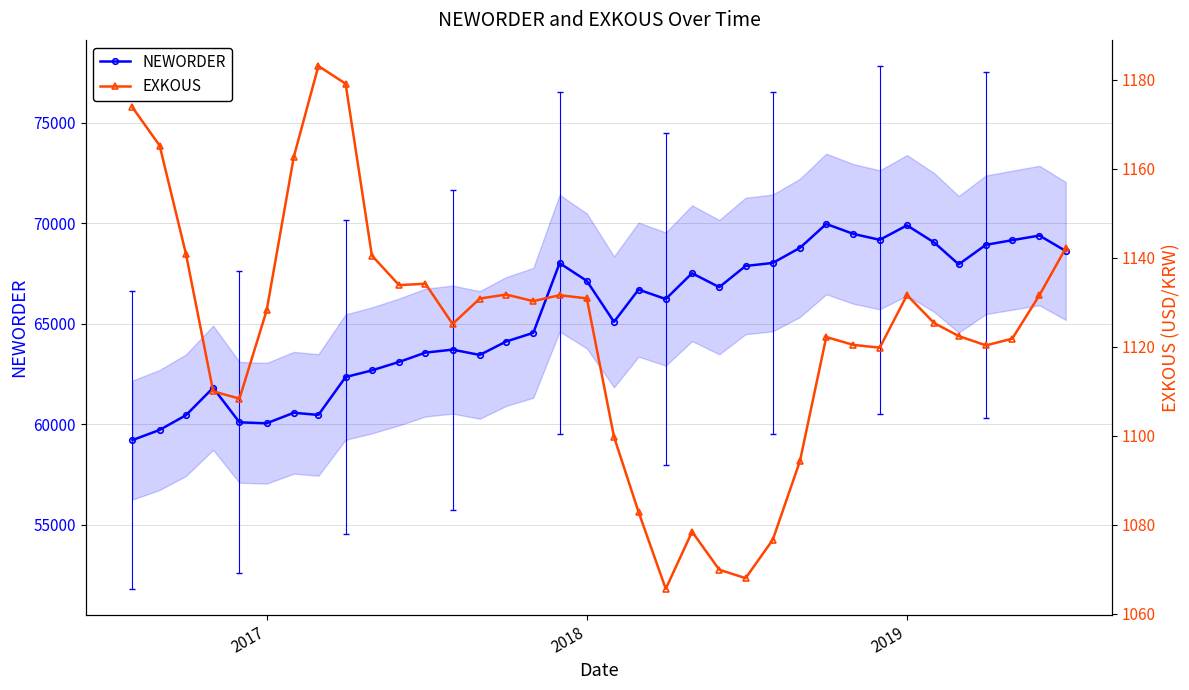

Count the number of categories in the chart.

36